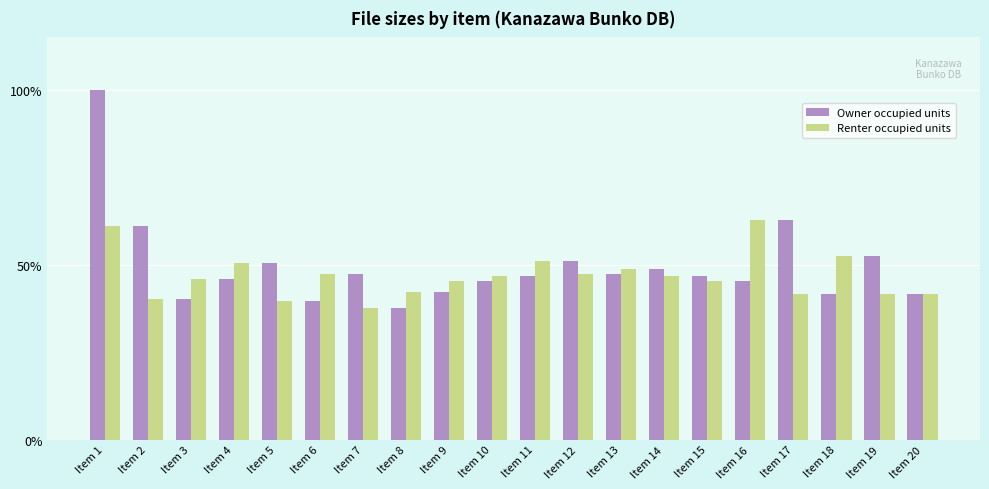

What is the difference between the second highest and minimum values in the Owner occupied units series?

25.1